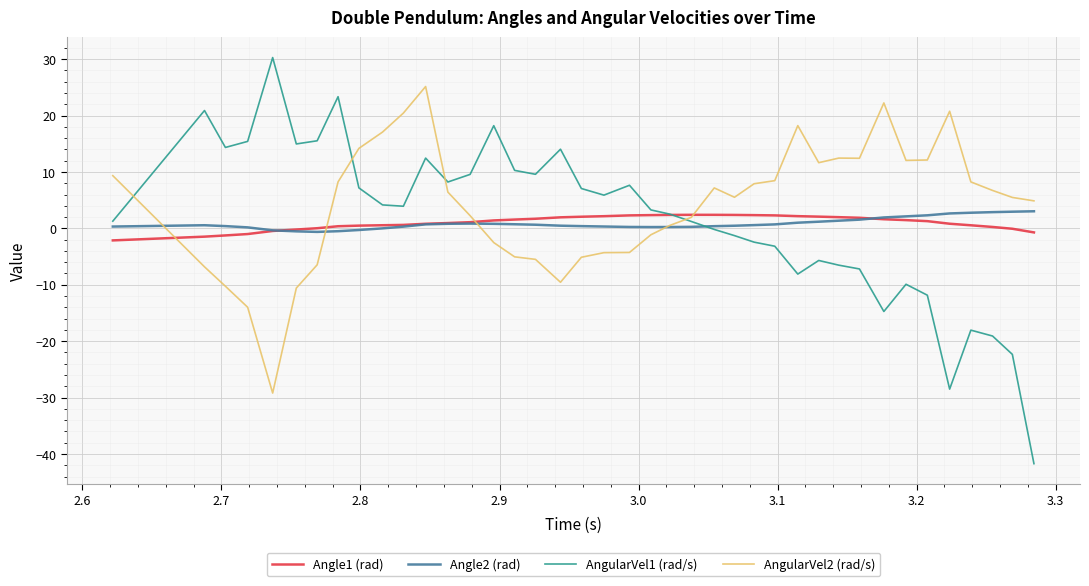

Count the number of categories in the chart.

40